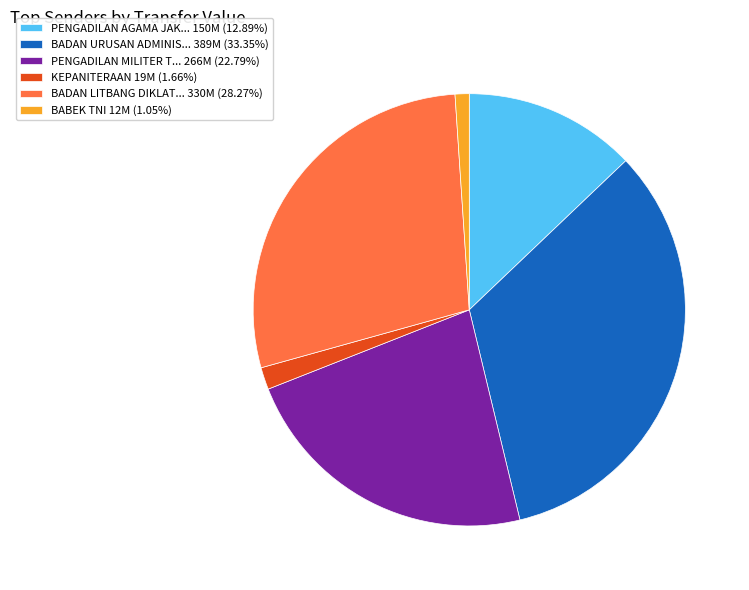

Do KEPANITERAAN 19M (1.66%) and BABEK TNI 12M (1.05%) together represent more than half of the pie?

No